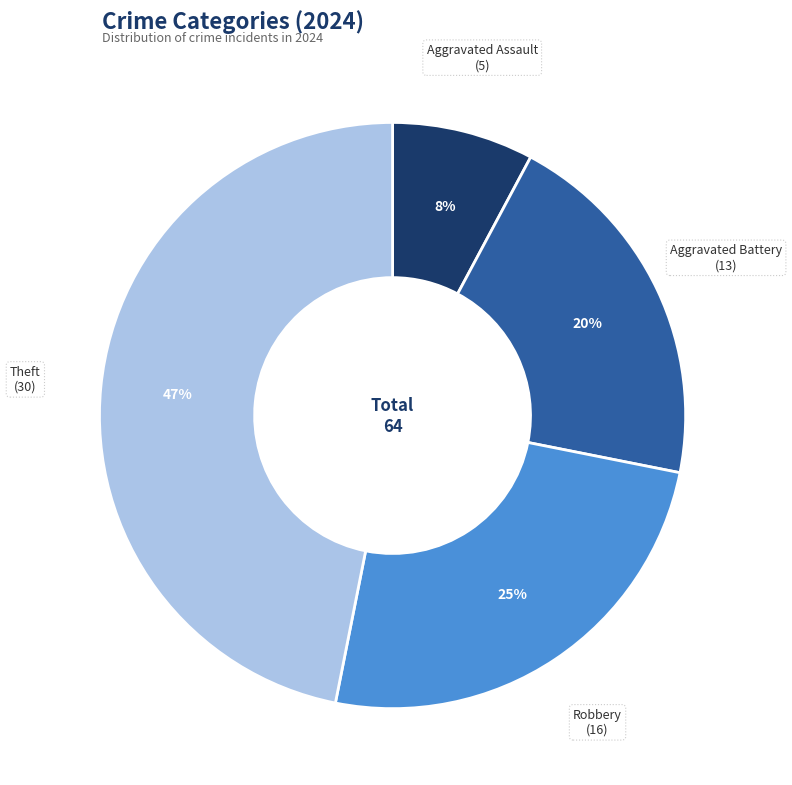

The Aggravated Battery slice represents 33% of the pie. True or false?

False